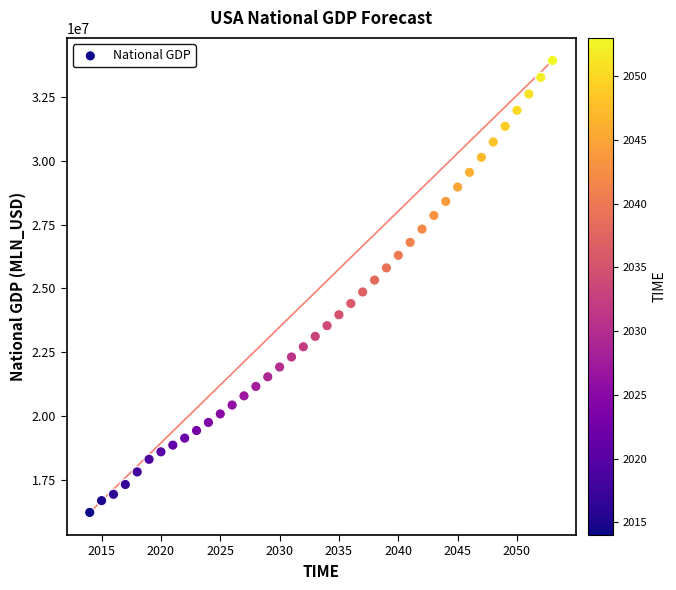

What is the range of Y values (max minus min)?

17737962.5